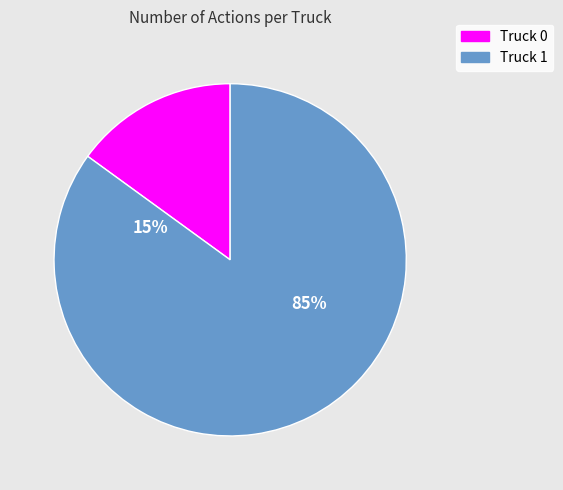

To the nearest percent, what portion does Truck 0 represent?

15%